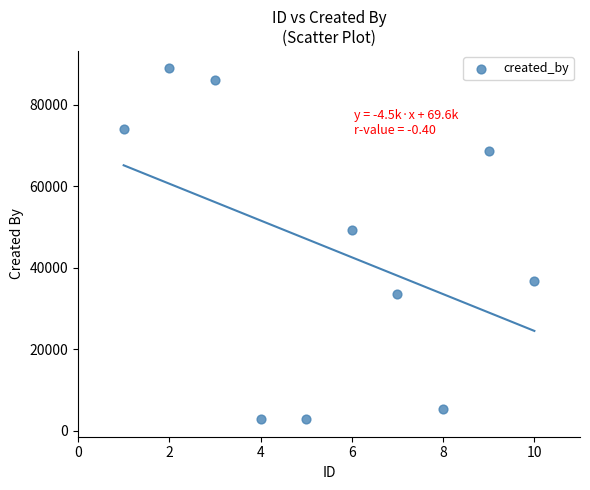

What is the average X value?

6